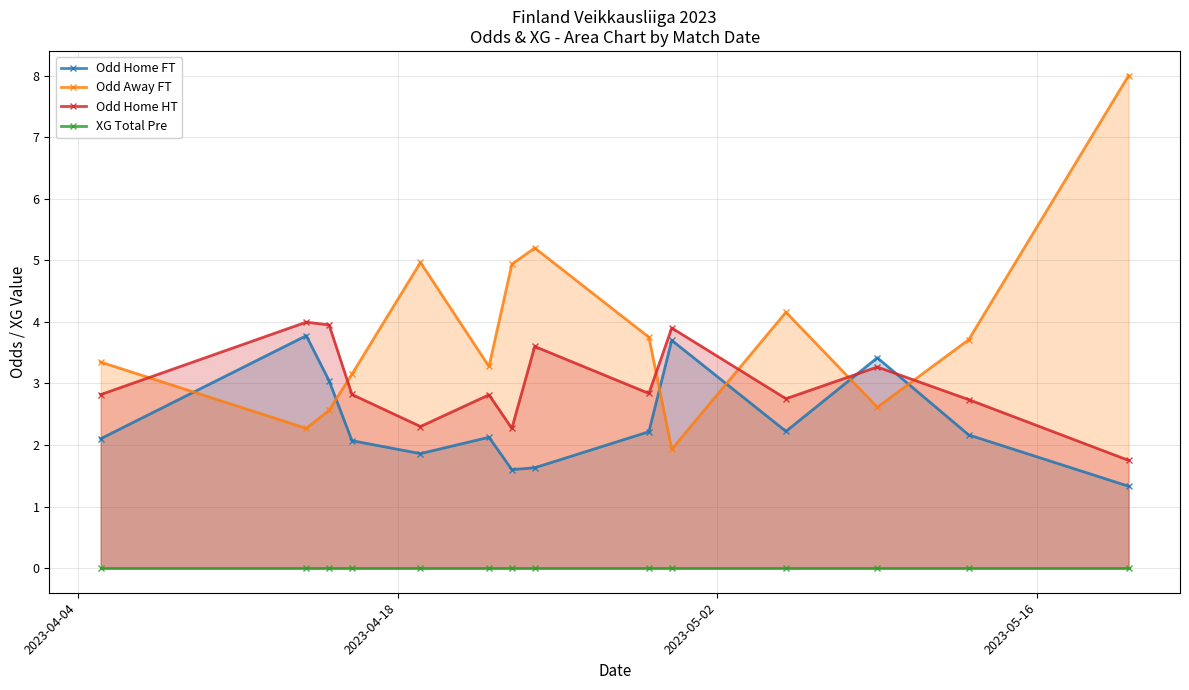

Where is XG Total Pre nearest to the value 0?

2023-04-04